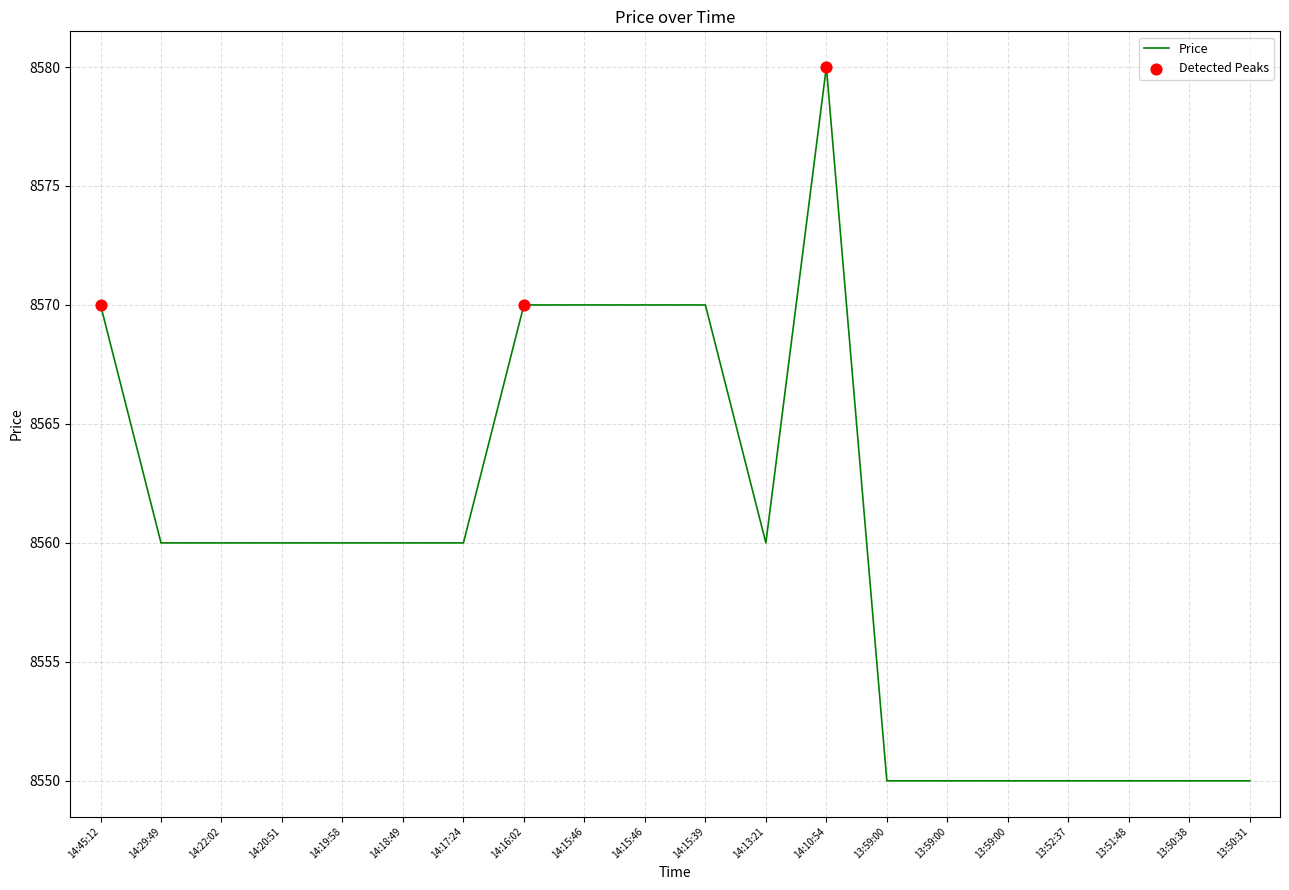

What is the ratio of the value at 13:59:00 to the value at 14:15:46?

1.0